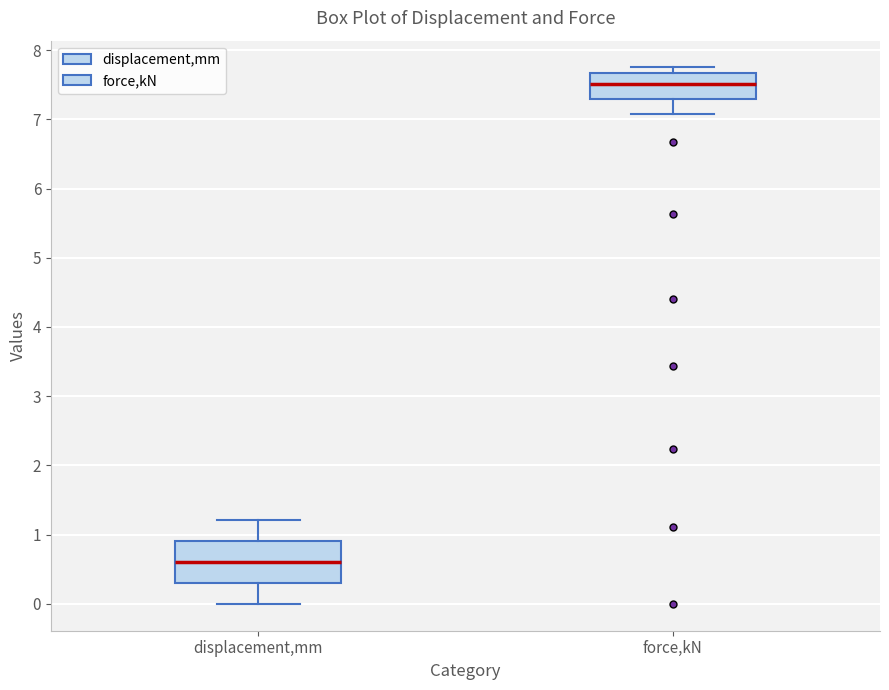

Where does the lower whisker of the box for displacement,mm end on the y-axis? The values are not printed on the chart, so give them approximately, as read against the axis.

0.0